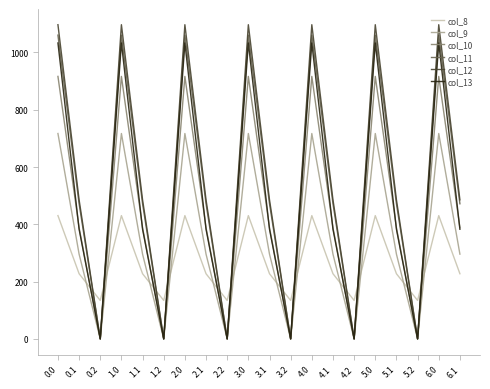

Does the chart have visible grid lines?

No